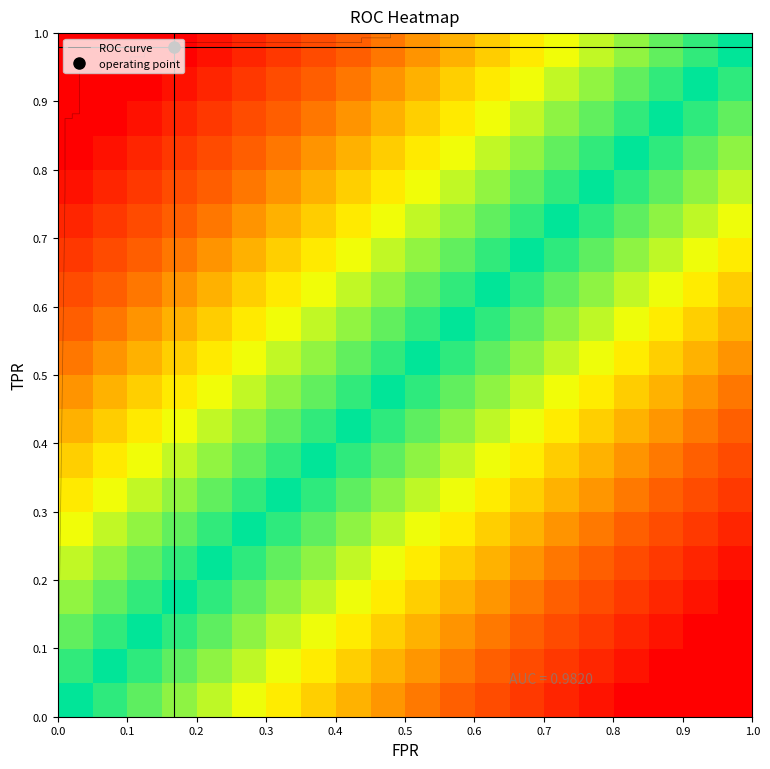

Between 20 and 7, which is larger?

20